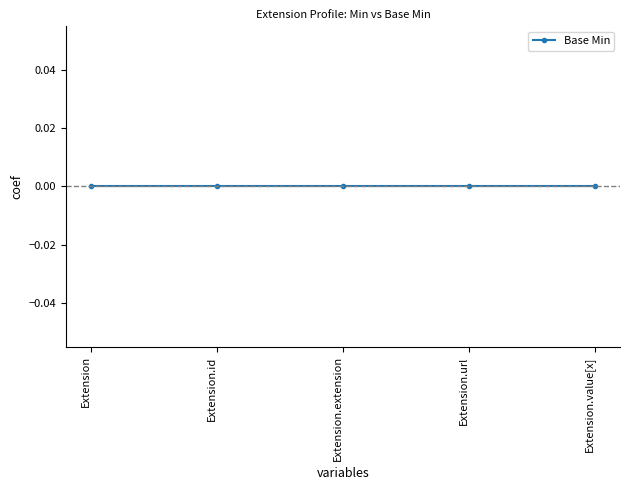

At which category does the chart reach its peak across all series?

Extension.url